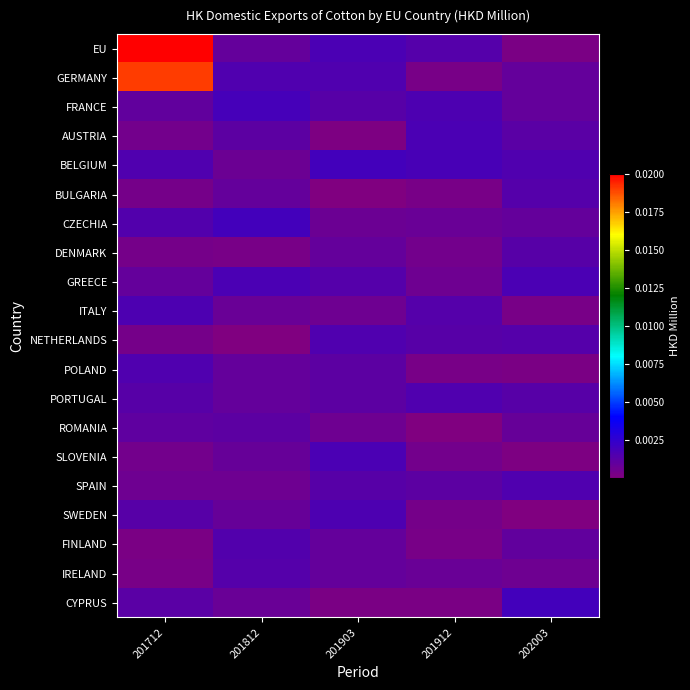

How many distinct data groups are displayed?

20